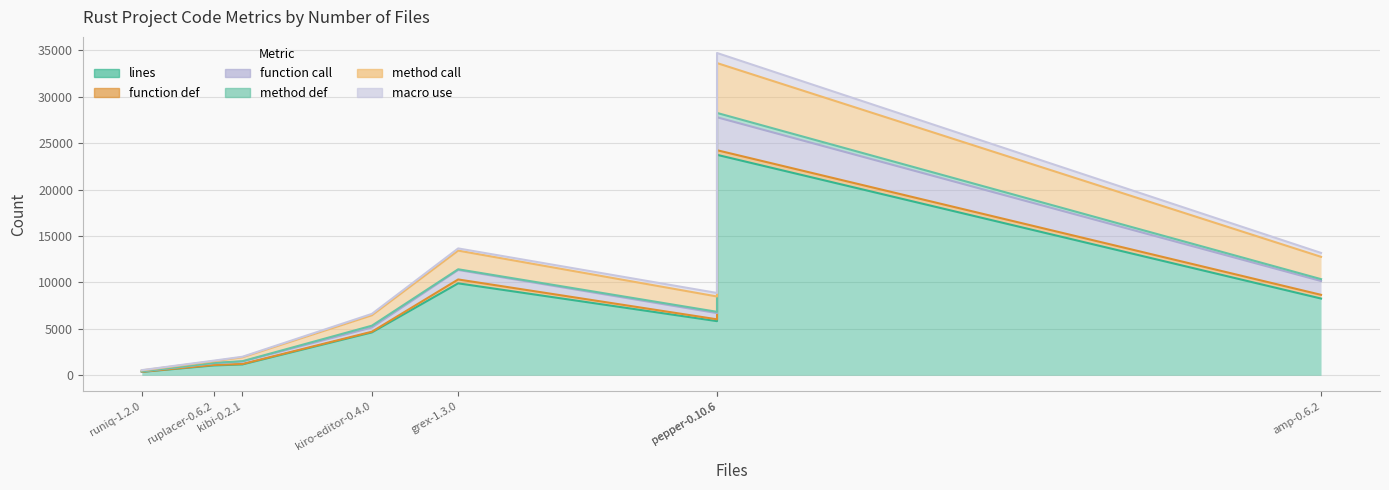

At which category is the sum across all series the highest?

pepper-0.10.6